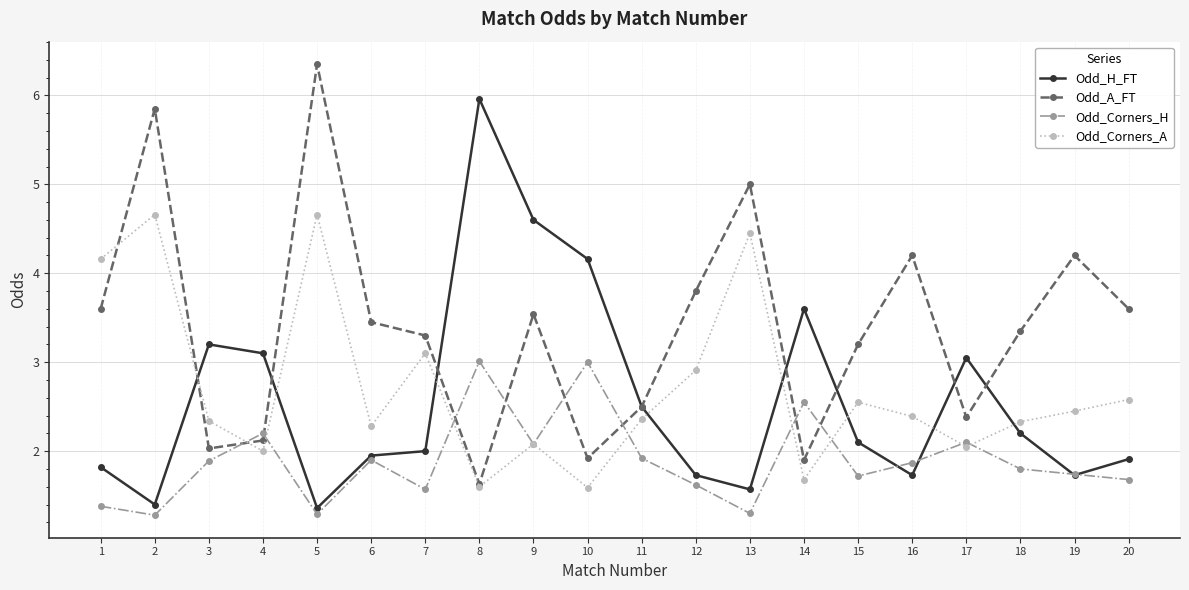

At 4, list the series in order from smallest to largest.

Odd_Corners_A, Odd_A_FT, Odd_Corners_H, Odd_H_FT